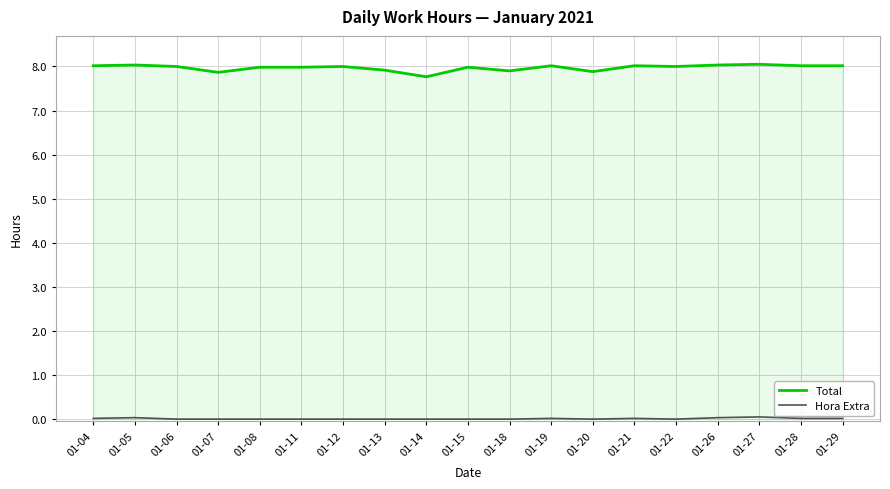

Which series has the largest range (max minus min)?

Total